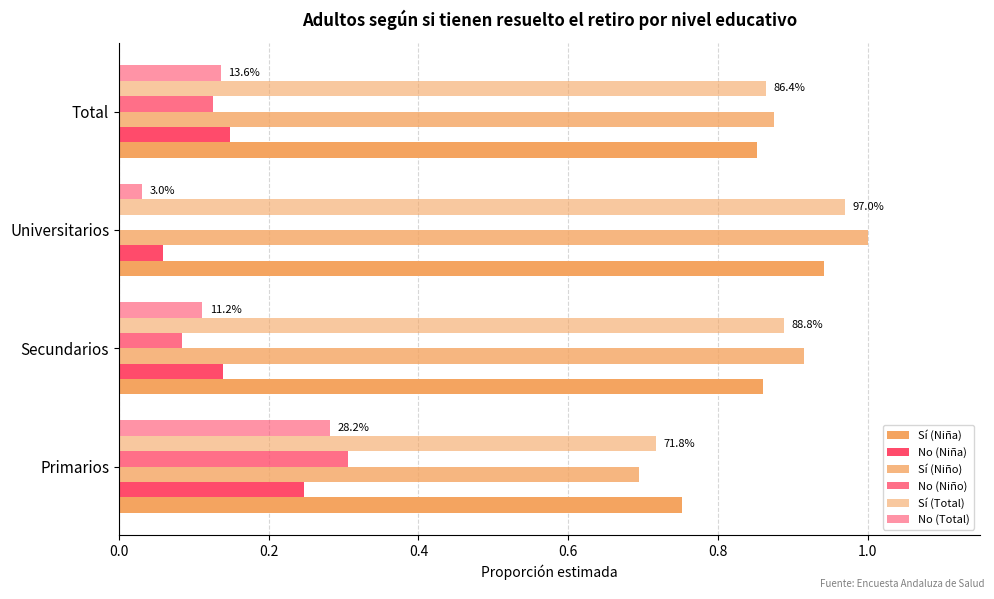

What is the average value of the Sí (Niño) series?

0.9